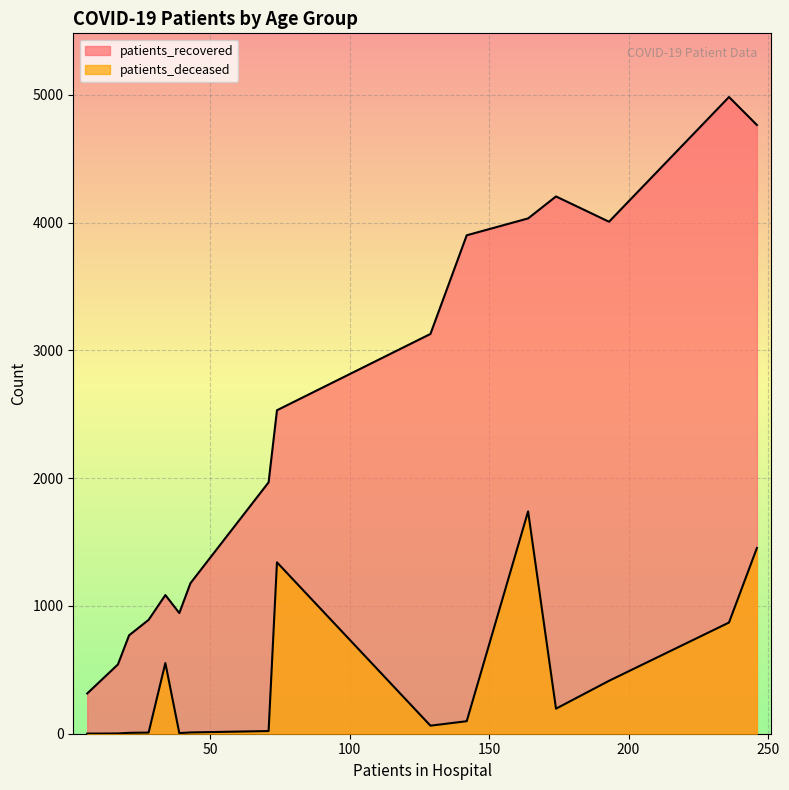

Which series has the largest total across all categories?

patients_recovered